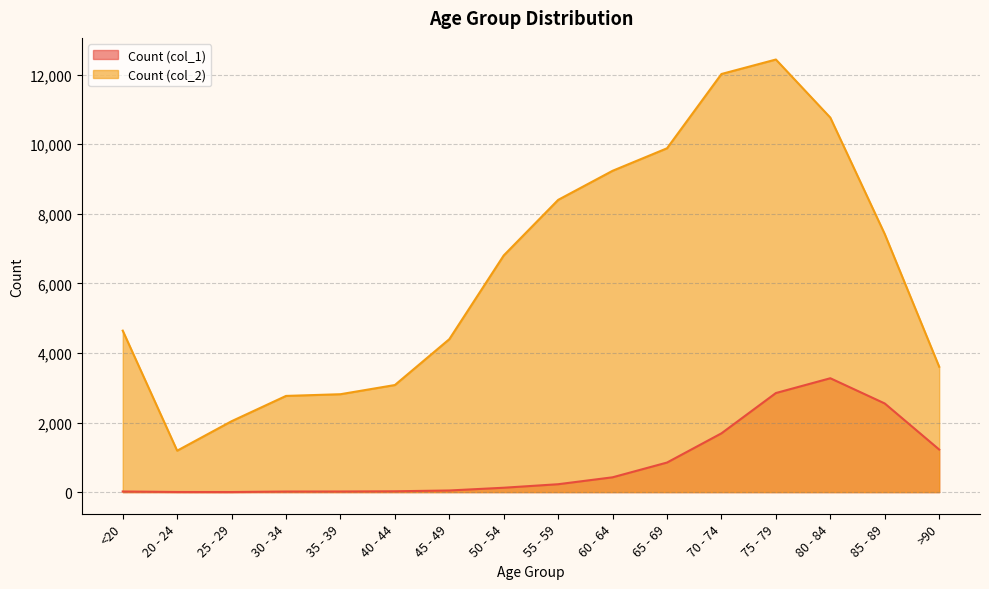

Between 35 - 39 and 70 - 74, which is larger?

70 - 74